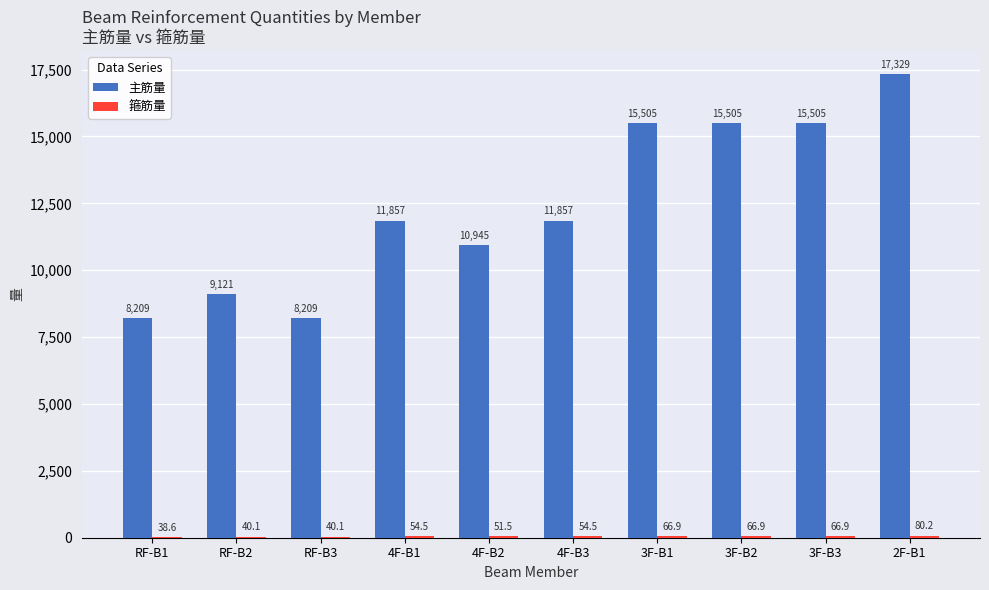

Are the bars grouped side by side (vs. stacked)?

Yes